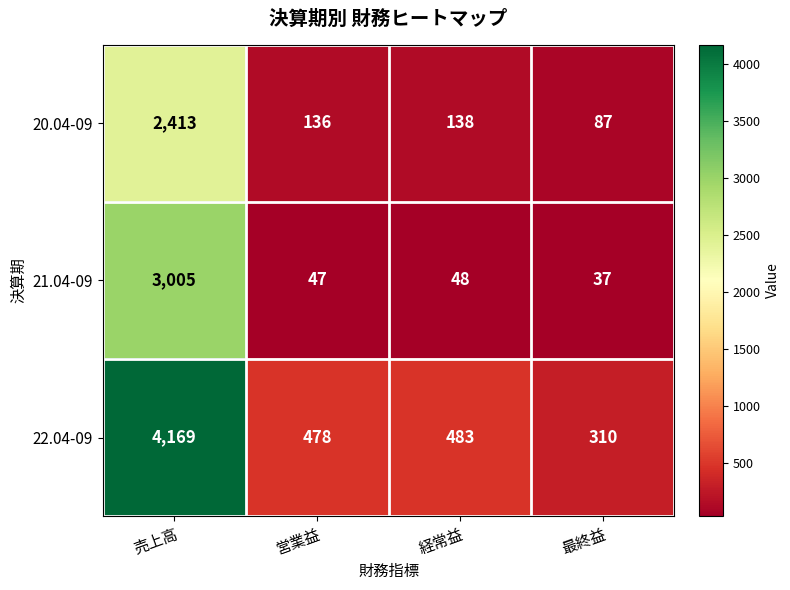

How many data points does each series have?

4